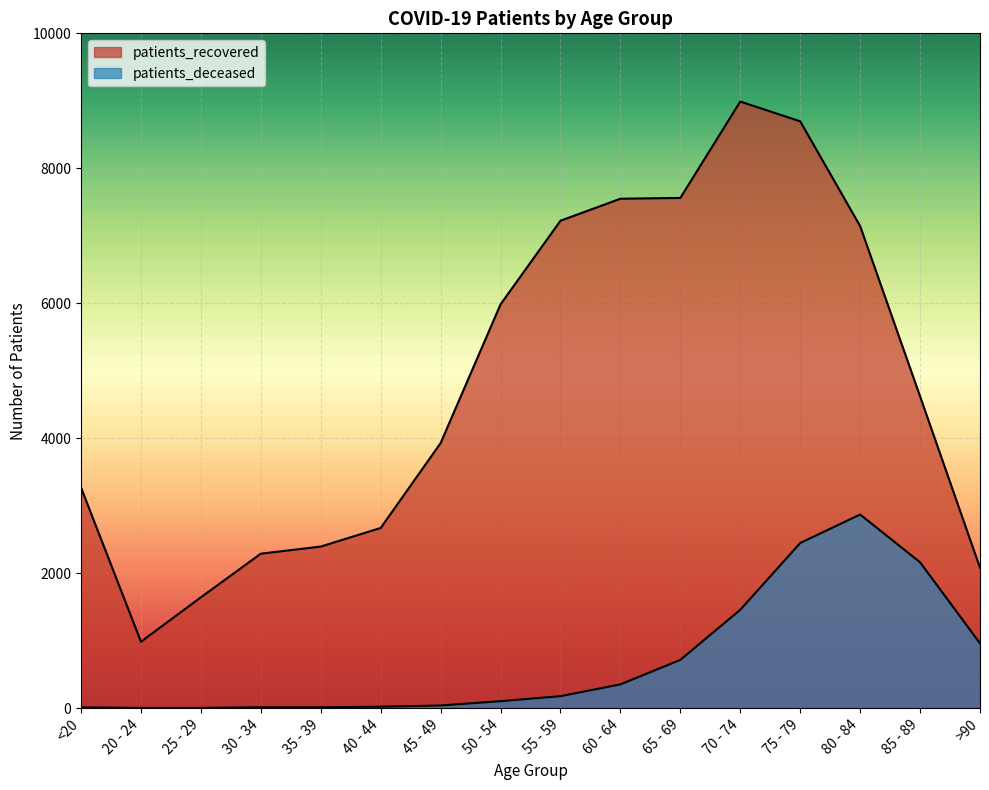

At which category does the chart reach its minimum across all series?

20 - 24